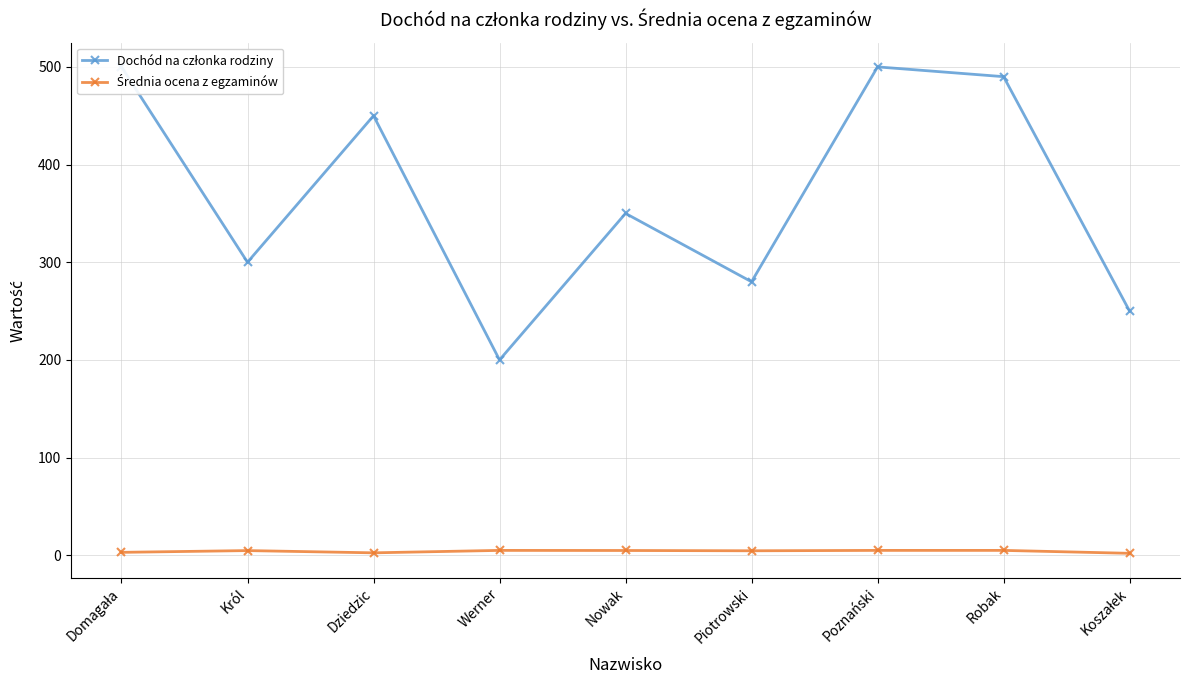

How many distinct data groups are displayed?

2